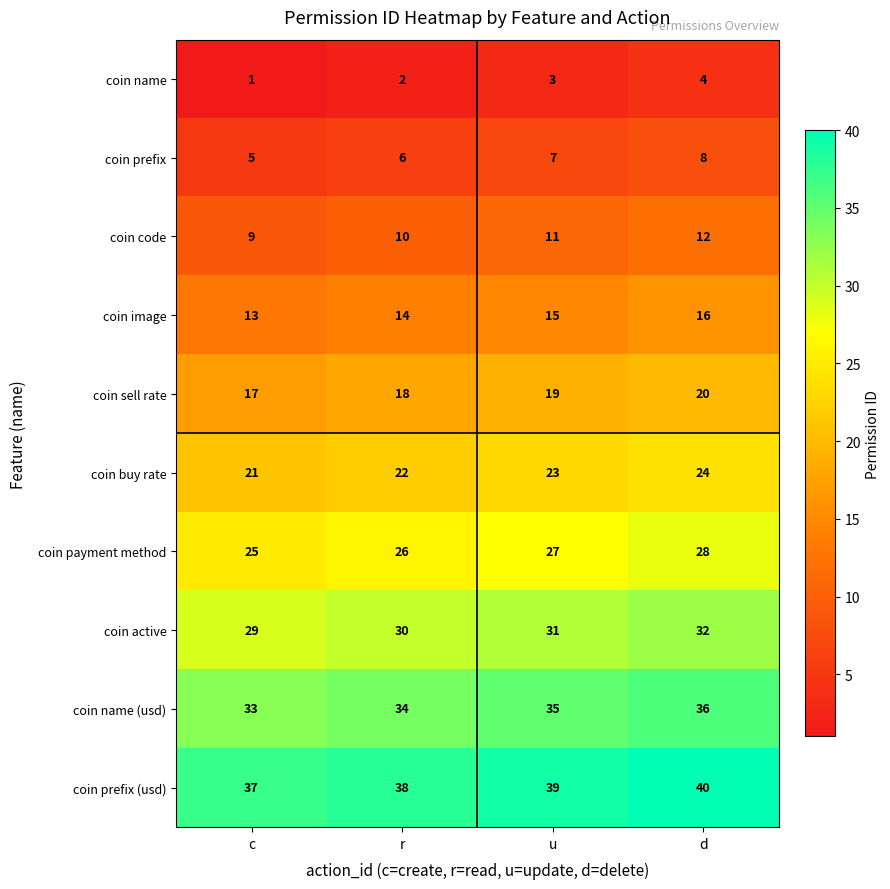

At how many categories does at least one series exceed 10?

4